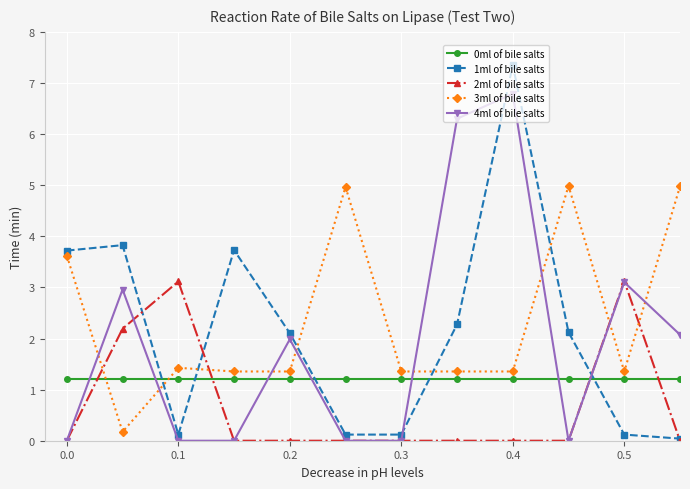

What is the maximum value shown in the chart?

7.3